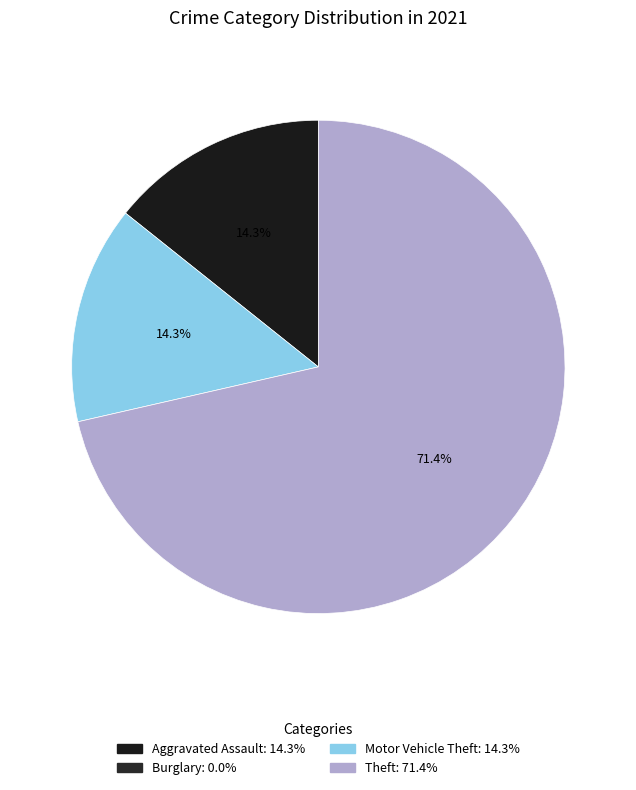

How many segments does this pie chart have?

3